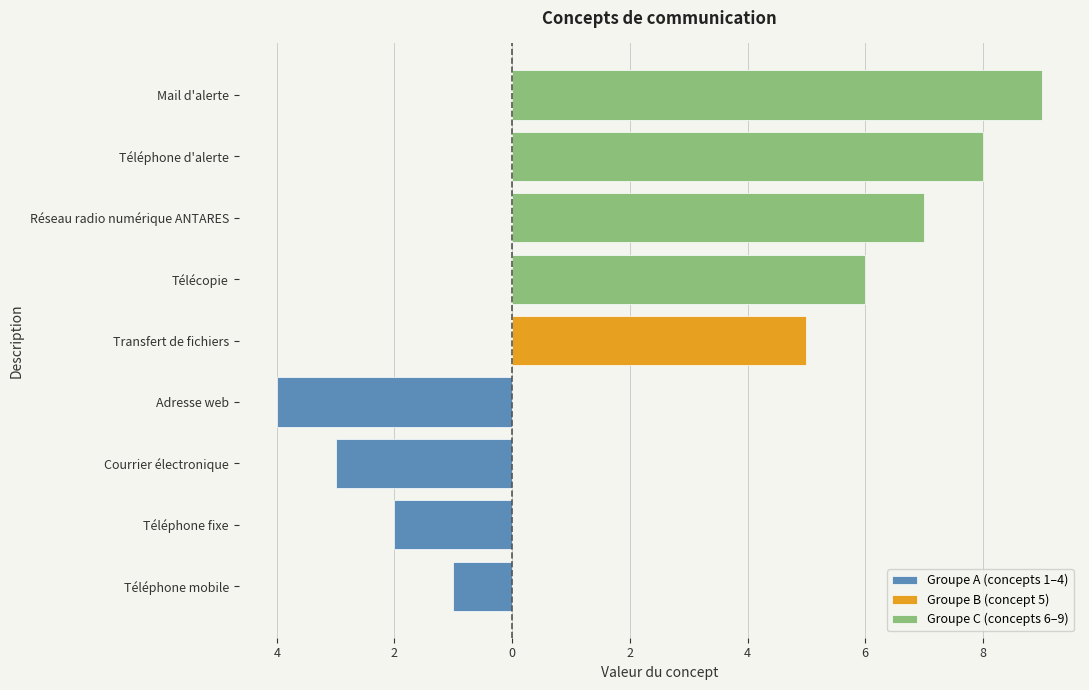

The Groupe C (concepts 6–9) series shows 11 at Télécopie. True or false?

False